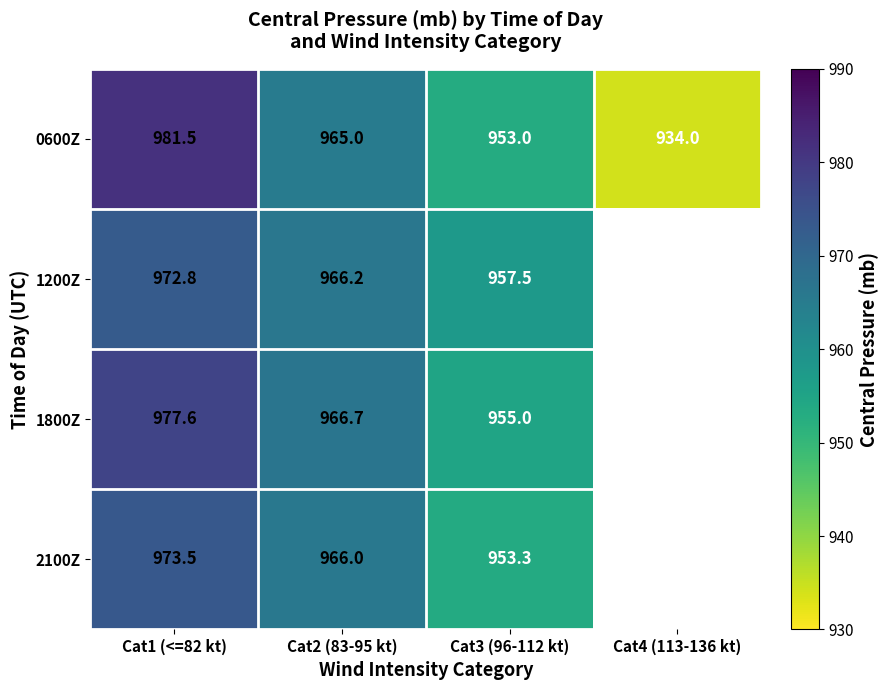

Which has a higher value, Cat3 (96-112 kt) or Cat1 (<=82 kt)?

Cat1 (<=82 kt)